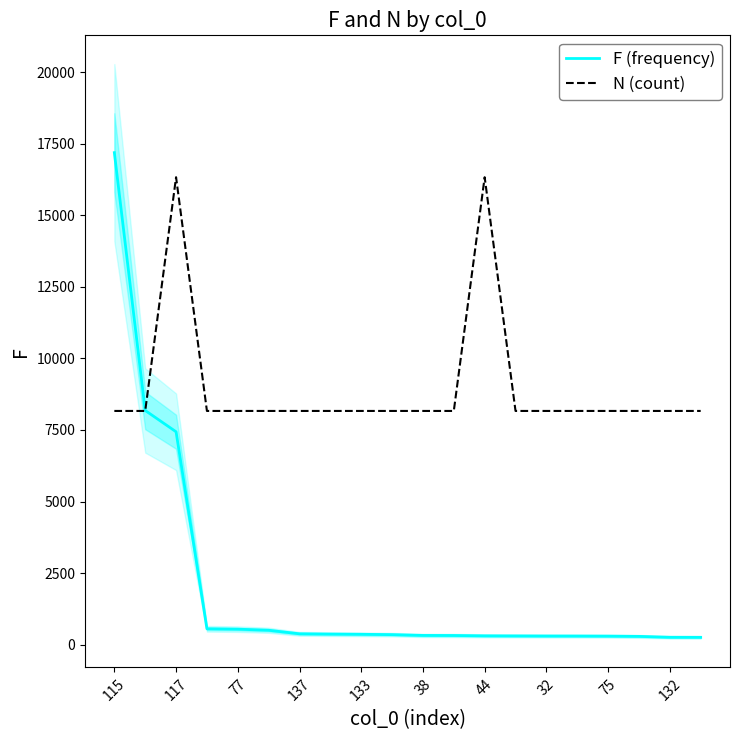

What is the minimum value for N (count)?

8165.7